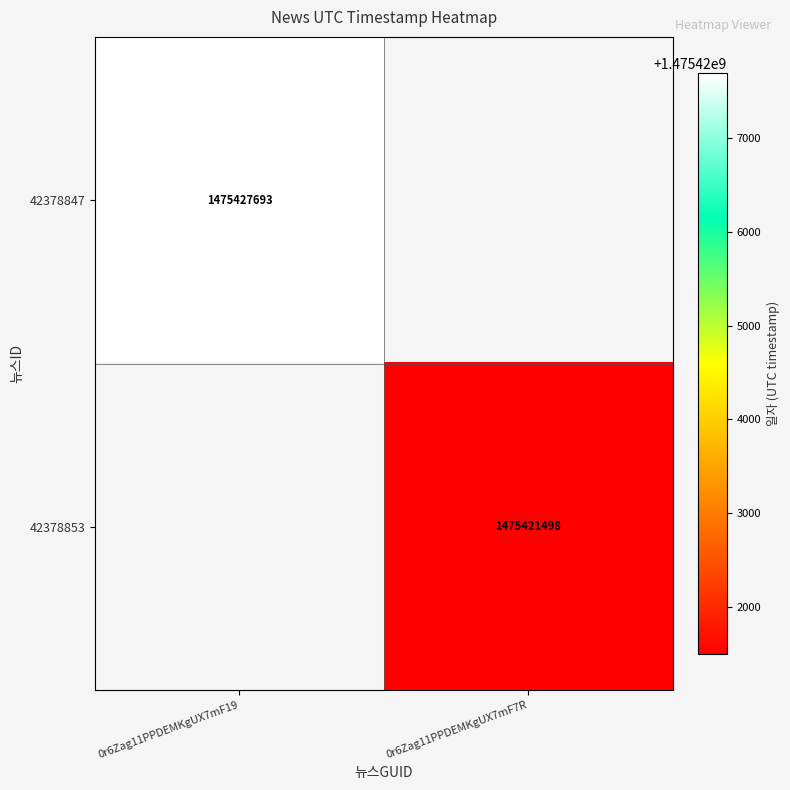

True or false: 42378853 has a value of 1475421498 at 0r6Zag11PPDEMKgUX7mF7R.

True